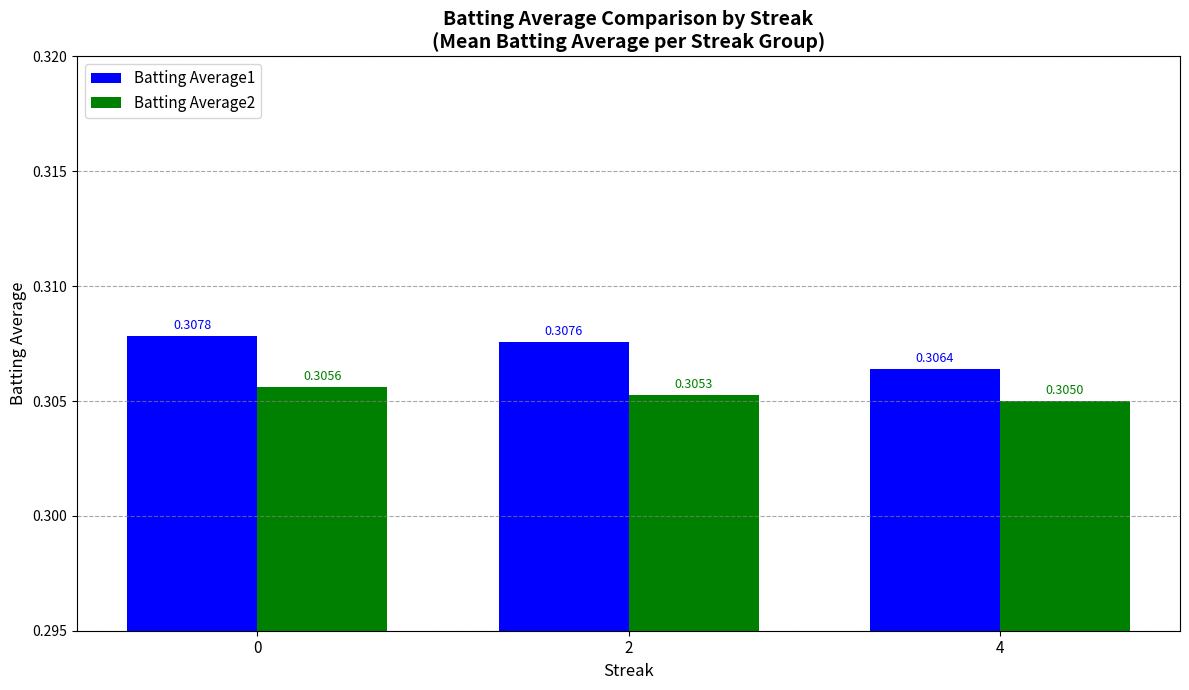

How many distinct data groups are displayed?

2